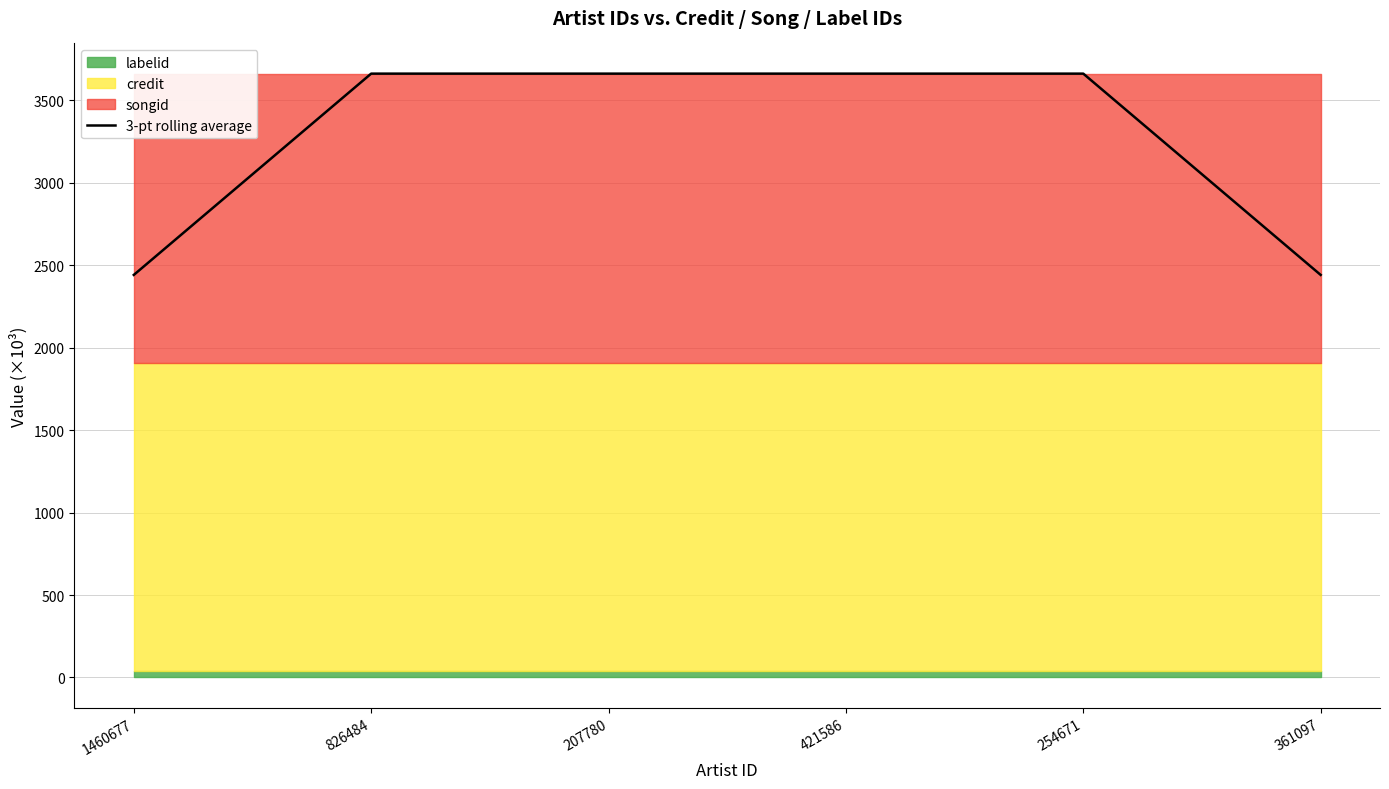

Which label corresponds to the smallest value in the chart?

1460677